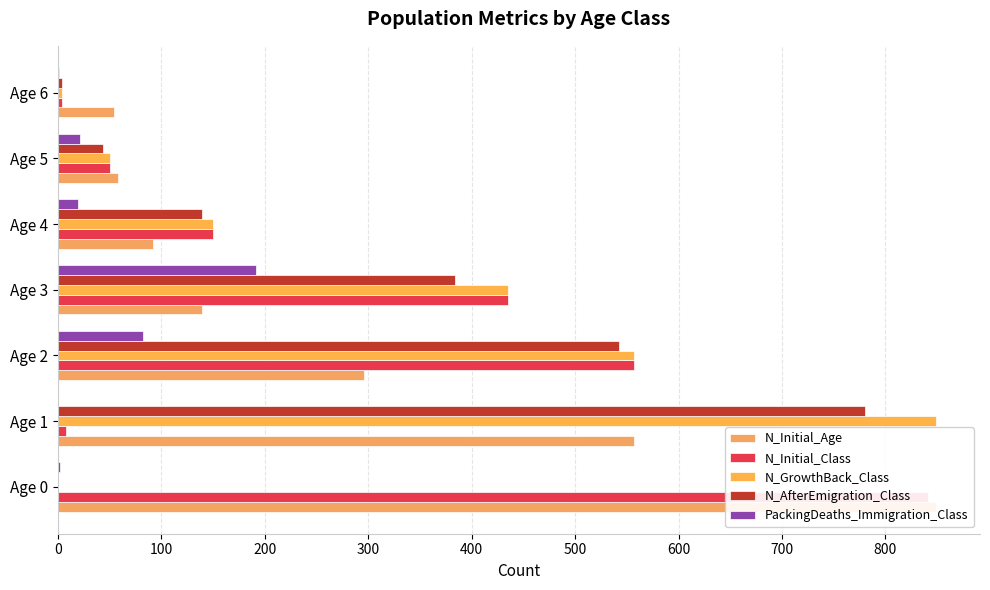

What is the value of the N_Initial_Class bar at the 5th from the left?

150